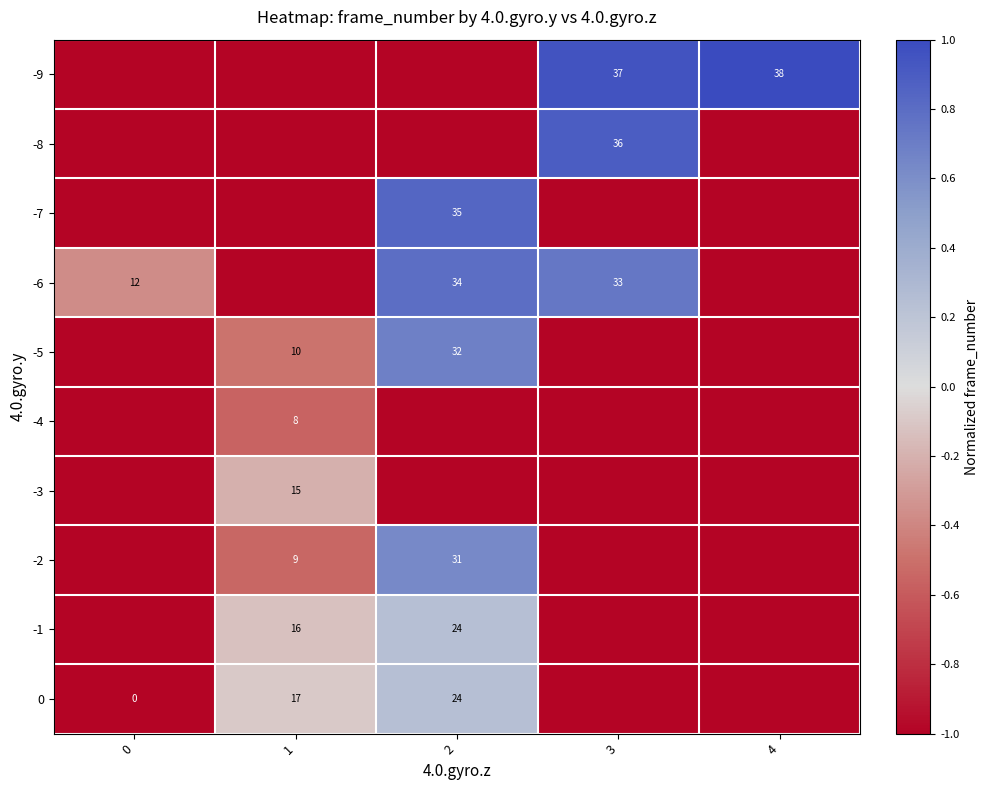

The value of -1 at 2 is 14. True or false?

False